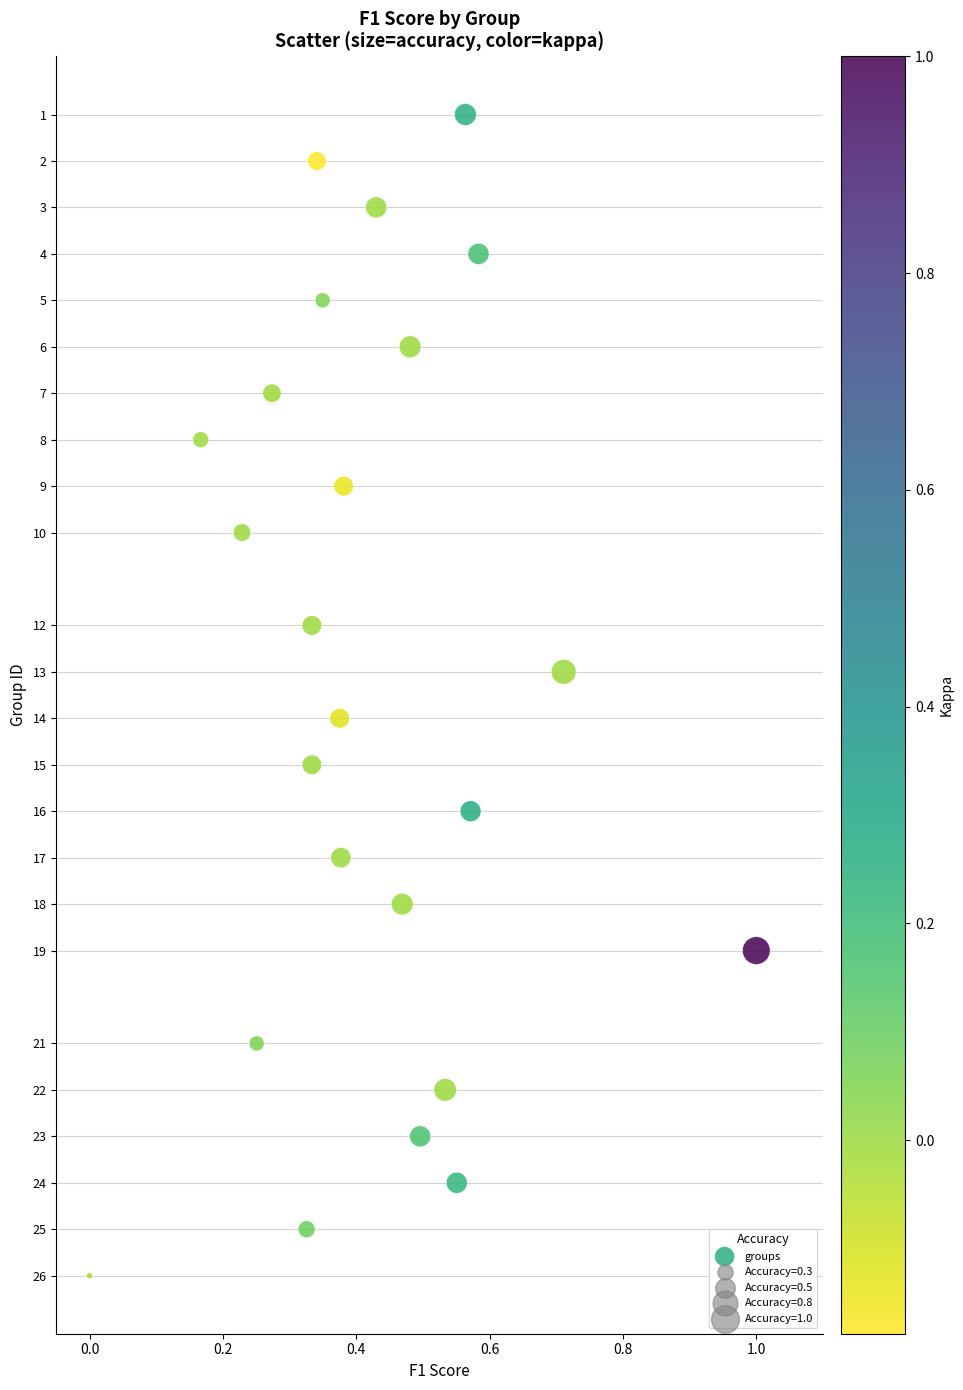

Count the number of points in this scatter plot.

24